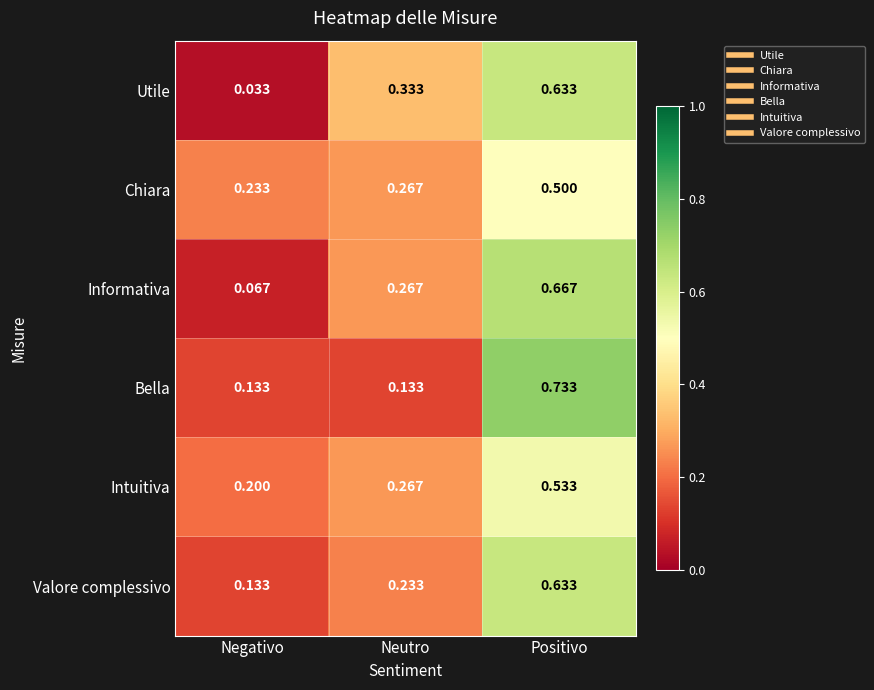

Which category has the lowest value across all series?

Negativo